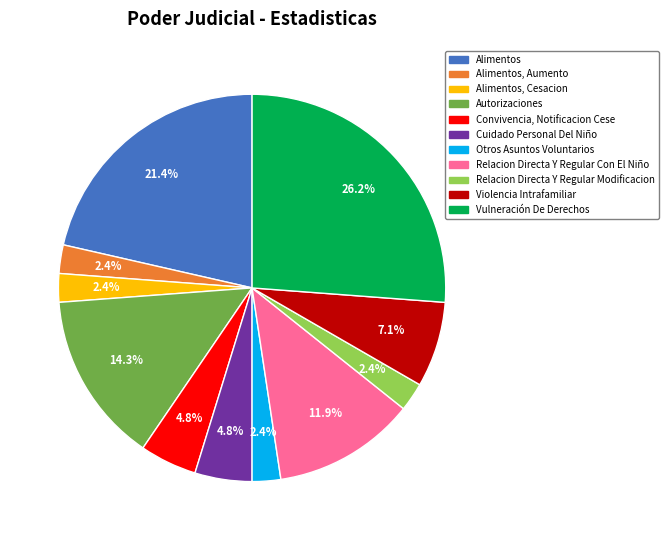

Is it true that Alimentos, Cesacion is 9% of the pie?

False